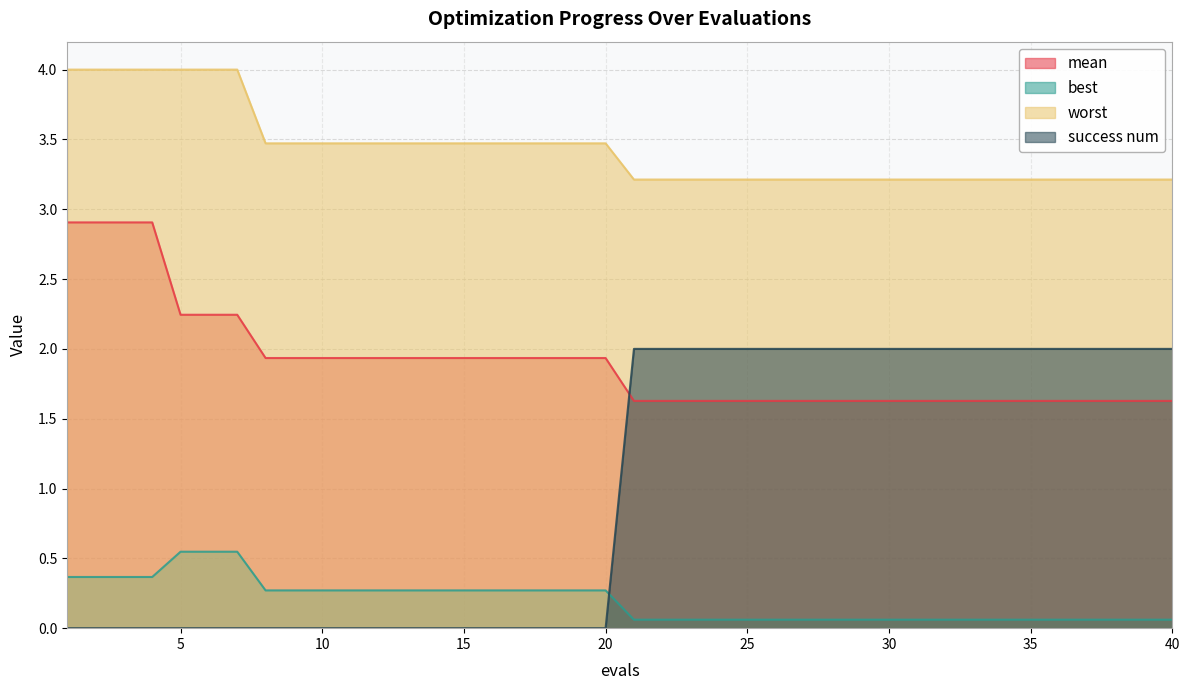

True or false: success num and worst cross at least once.

False